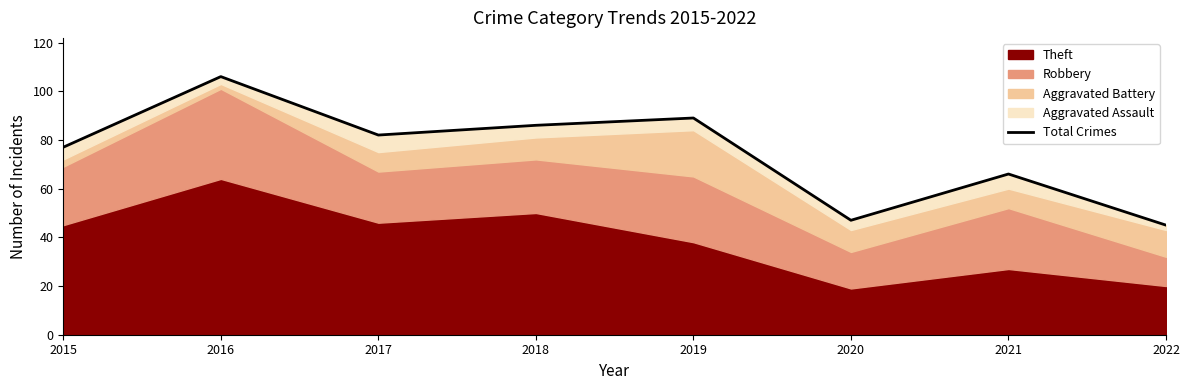

What is the ratio of the value at 2021 to the value at 2022?

1.5